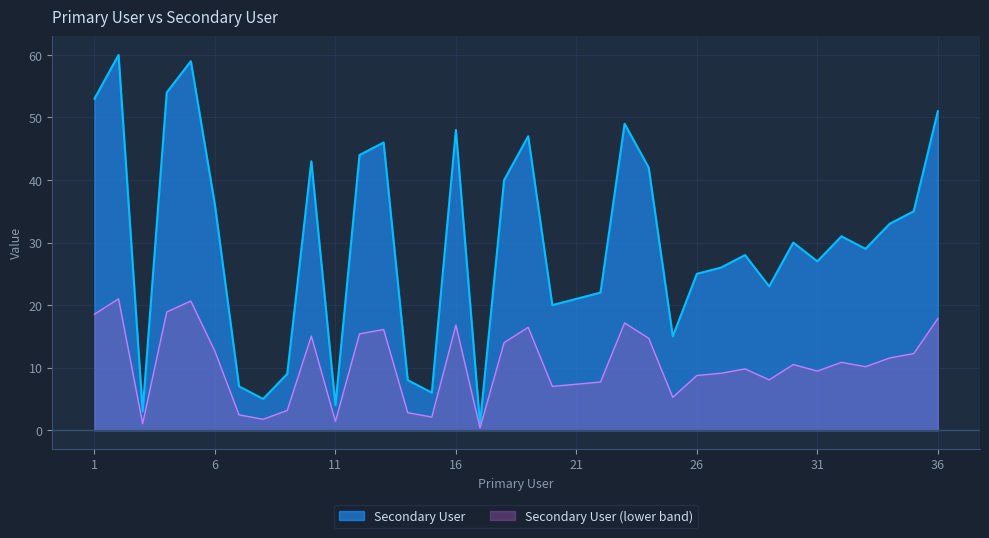

How many series are shown in this chart?

2